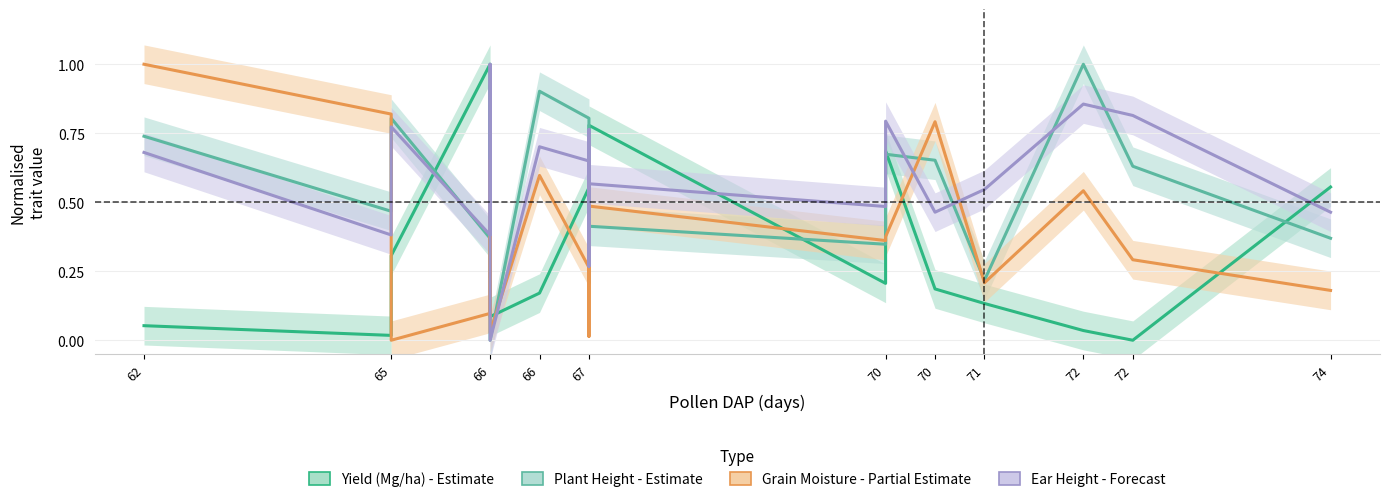

Where is the first local minimum for Grain_Moisture?

65.0